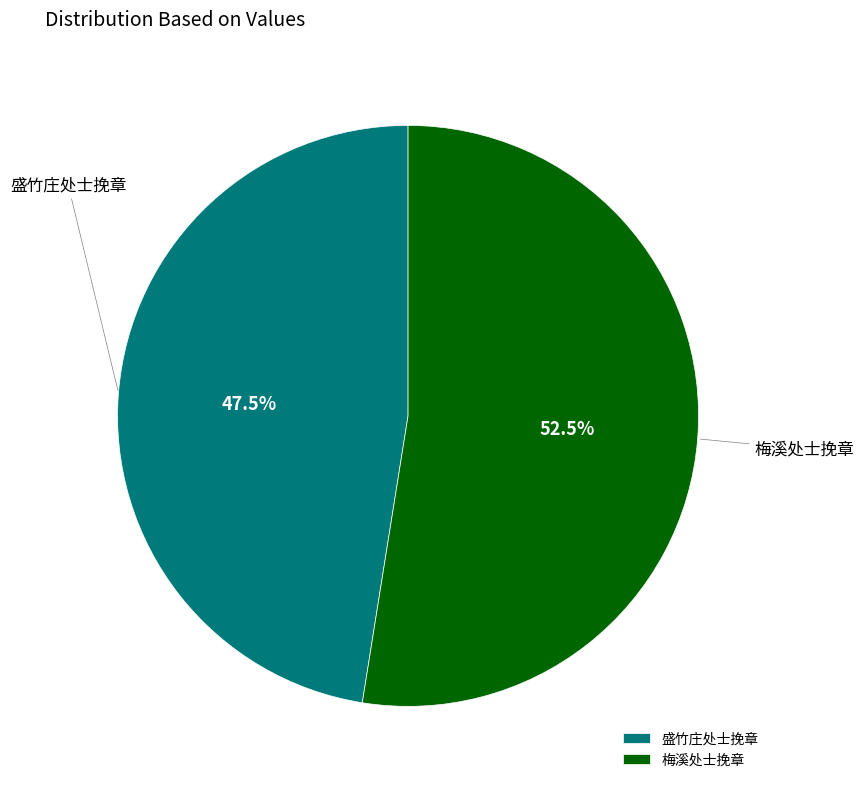

To the nearest percent, what is the average slice percentage?

50%